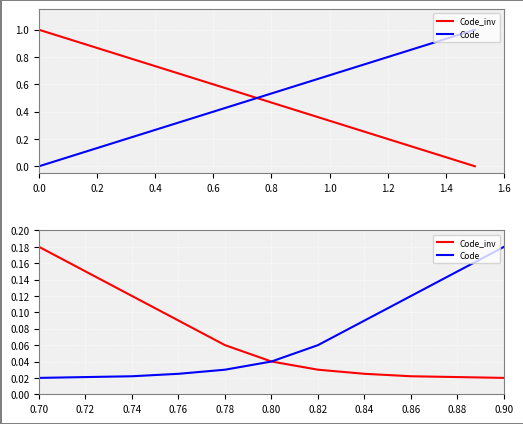

Which series changed the most between 0.72 and 0.78?

Code_inv